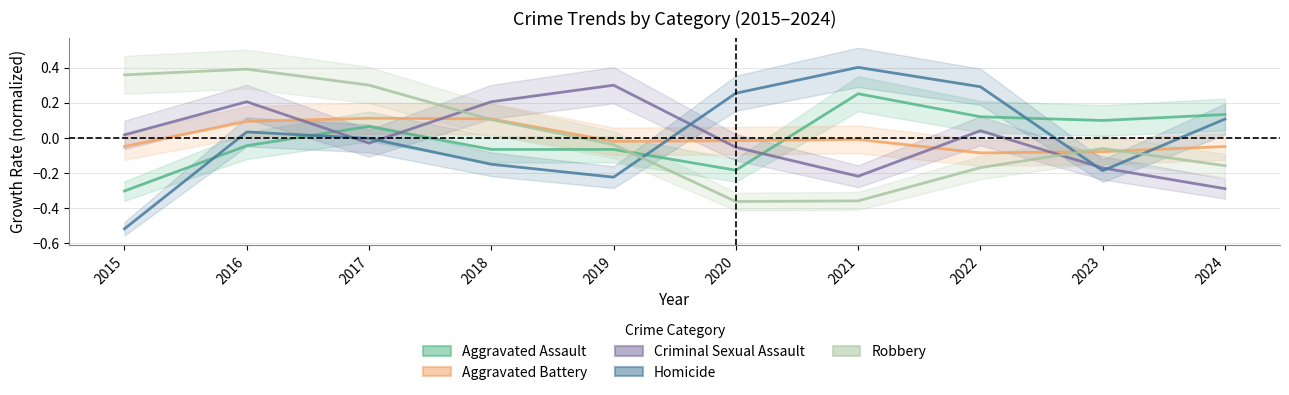

At which label is Homicide closest to 0?

2017